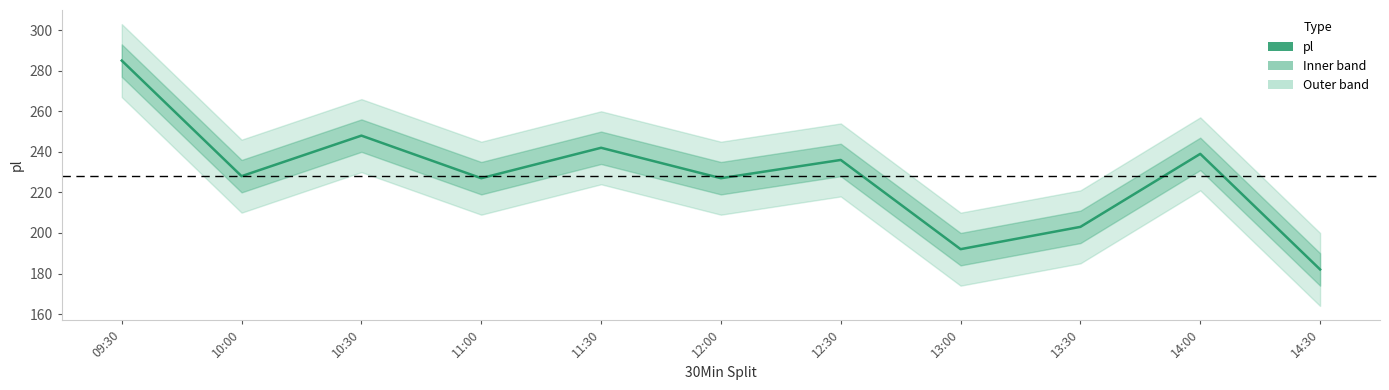

Reading right to left, what are all the values shown in this chart?

14:30=182	14:00=239	13:30=203	13:00=192	12:30=236	12:00=227	11:30=242	11:00=227	10:30=248	10:00=228	09:30=285